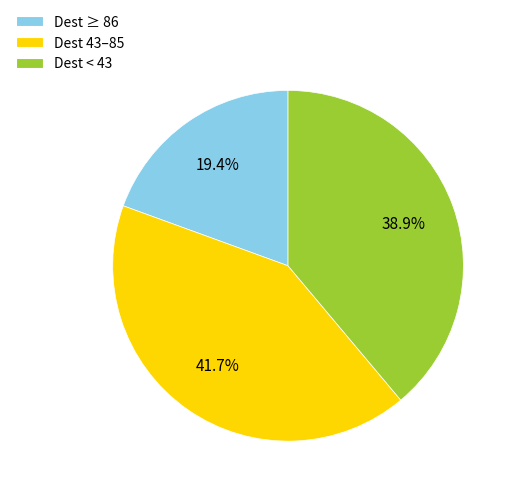

What portion of the pie excludes Dest ≥ 86?

80.6%